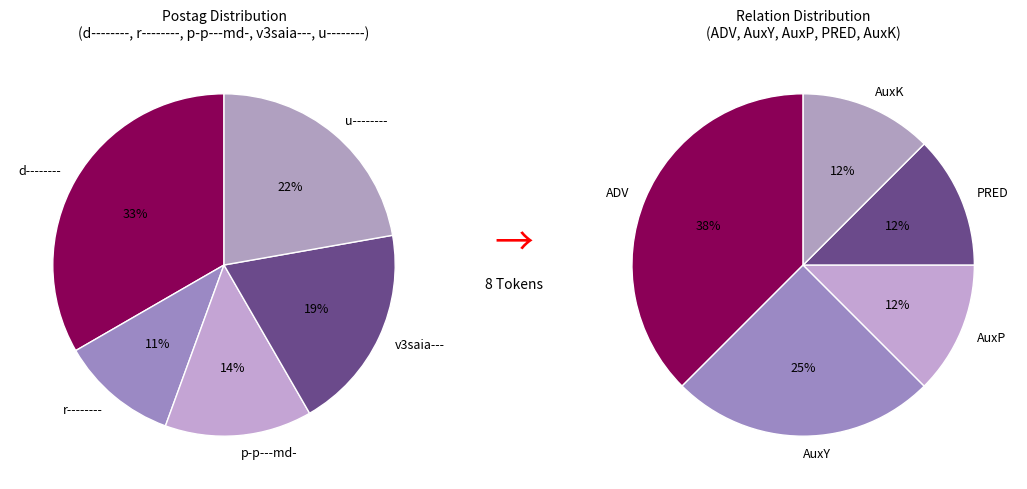

Is there a majority slice in this chart?

No